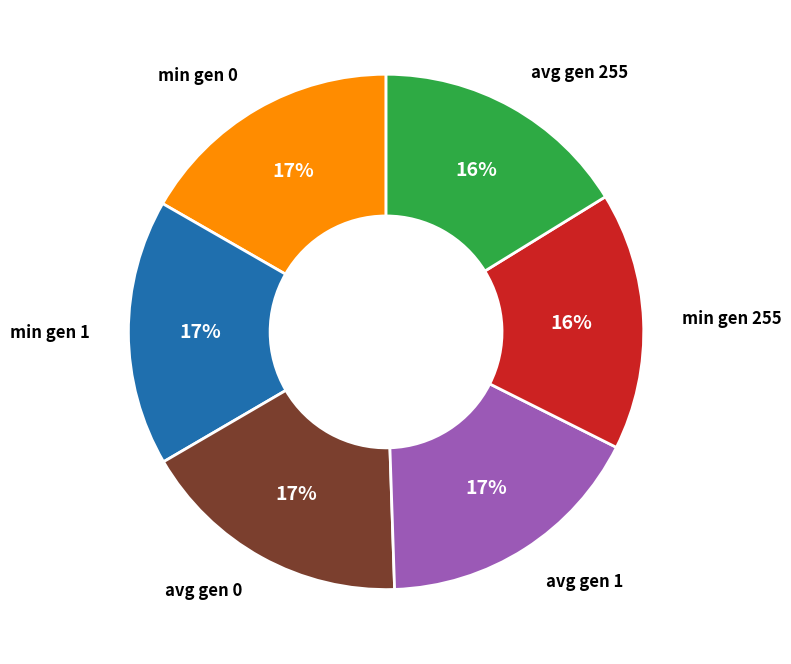

Does any single category account for the majority?

No